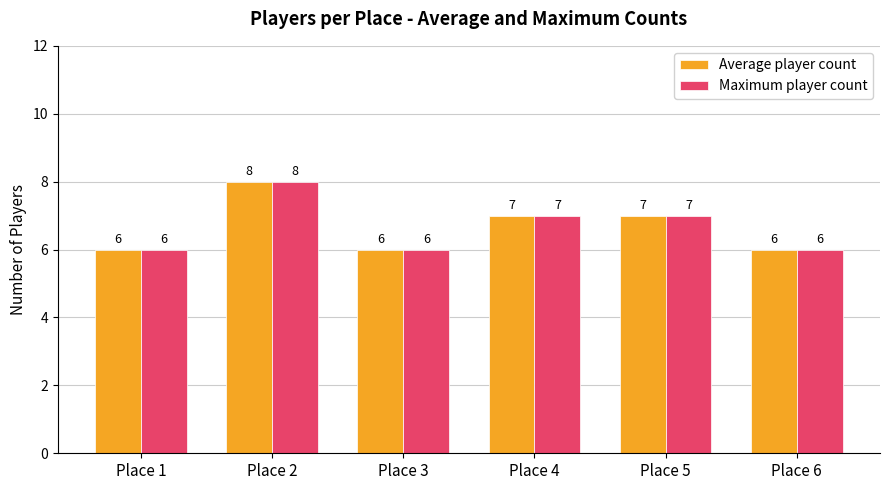

The value of Average player count at Place 3 is 6. True or false?

True